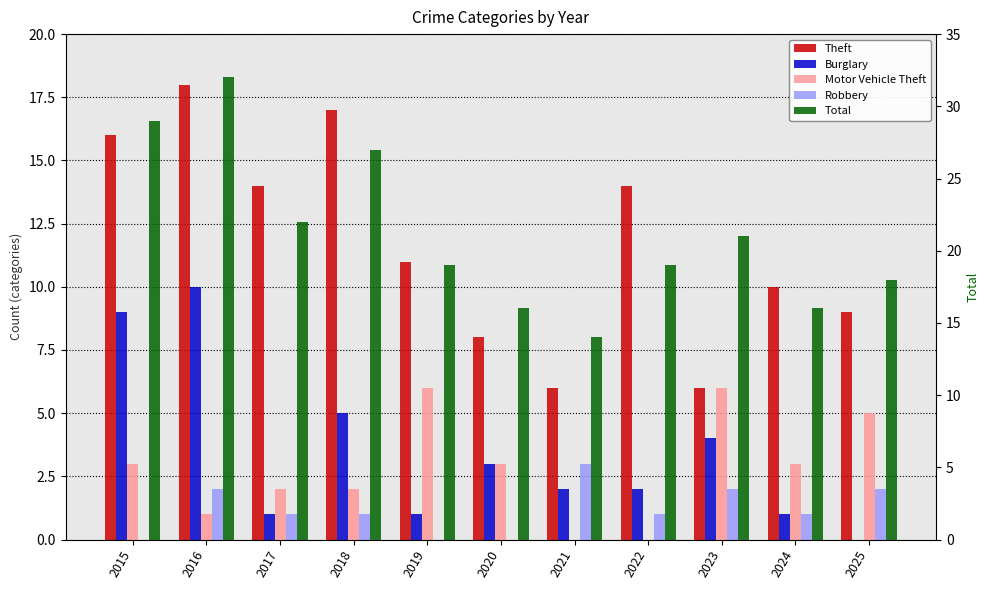

What is the sum of all Burglary values?

38